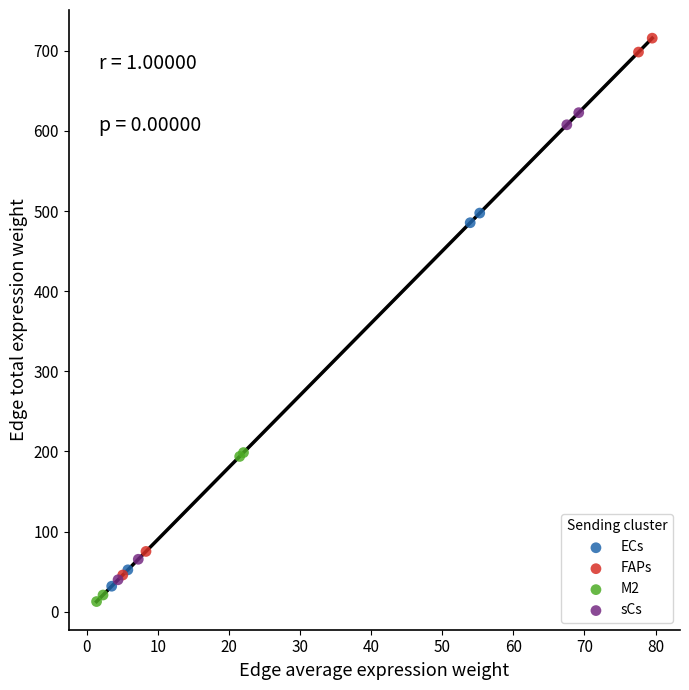

Which series reaches the maximum Y coordinate?

FAPs